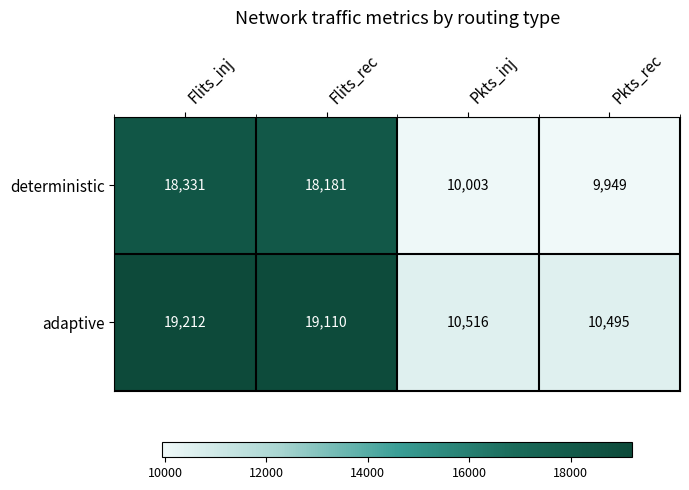

What is the difference between the highest and lowest values at Flits_rec?

929